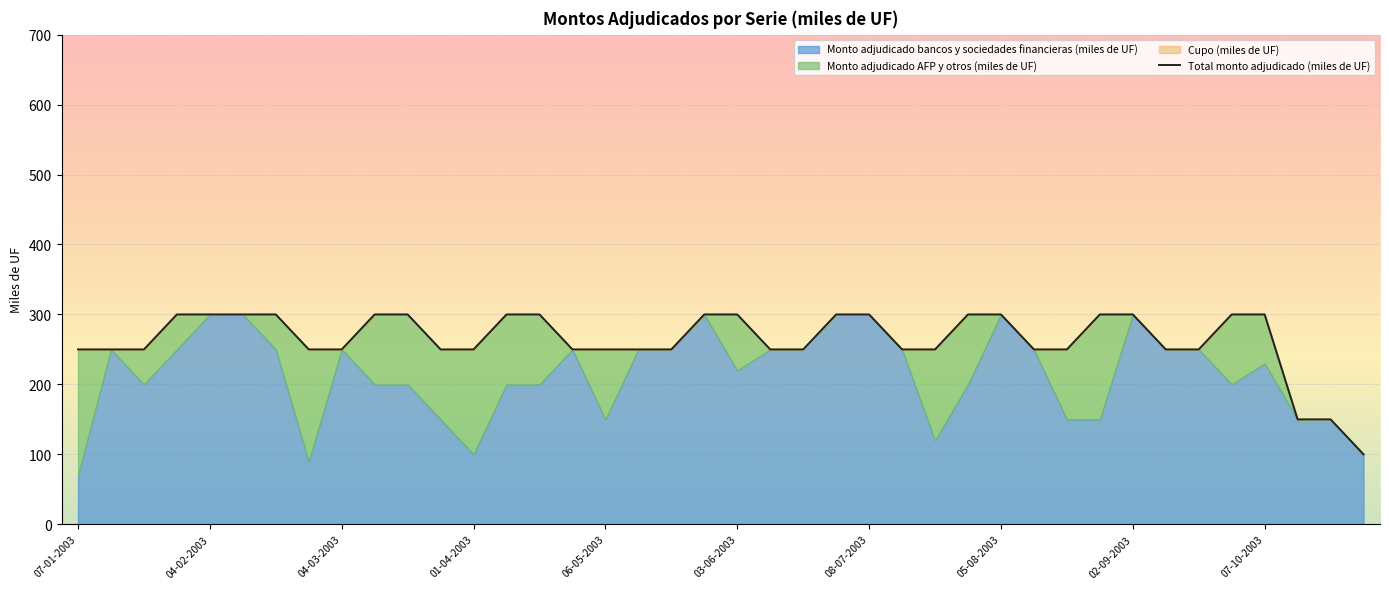

Between 13 and 20, which is larger?

13